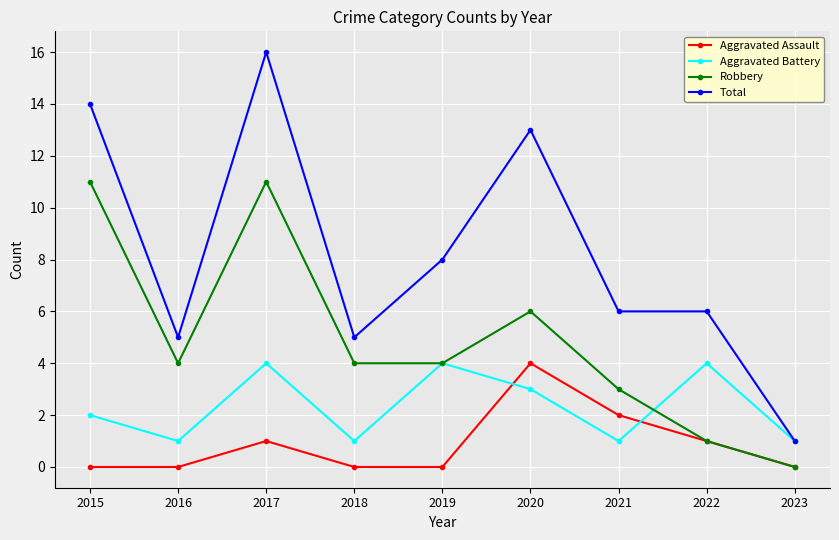

Is the value of Aggravated Assault at 2015 greater than the value of Total at 2021?

No